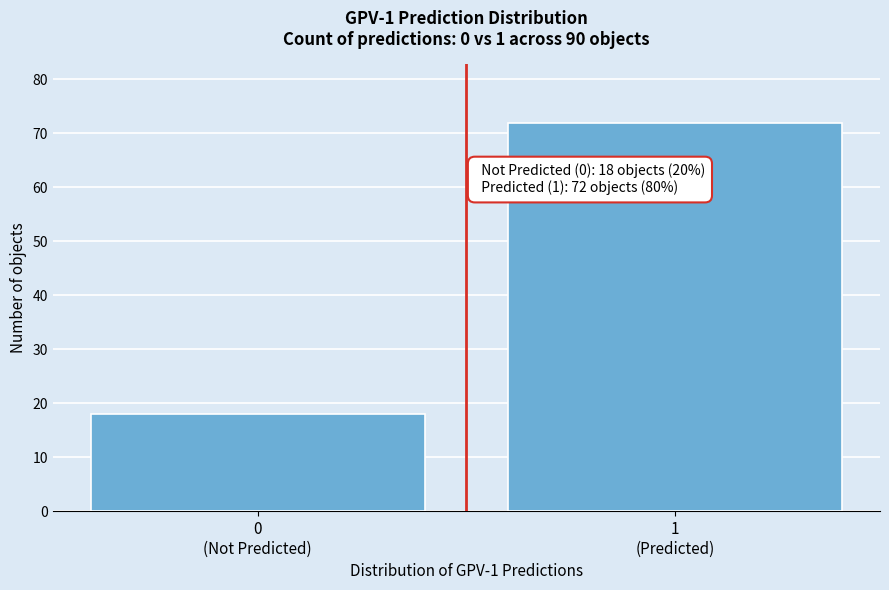

What is the smallest value displayed?

18